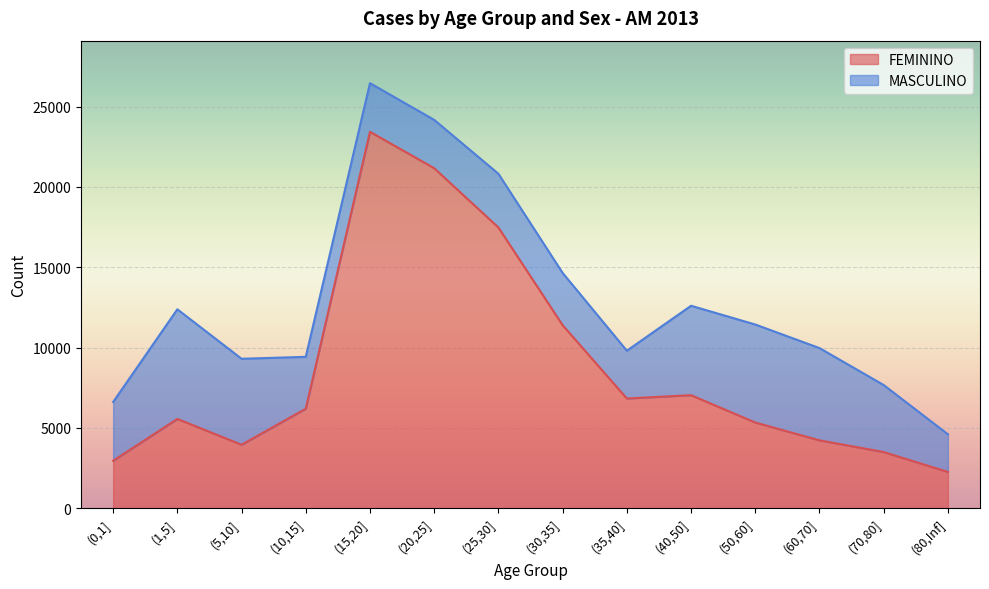

At which category is the sum across all series the highest?

(15,20]